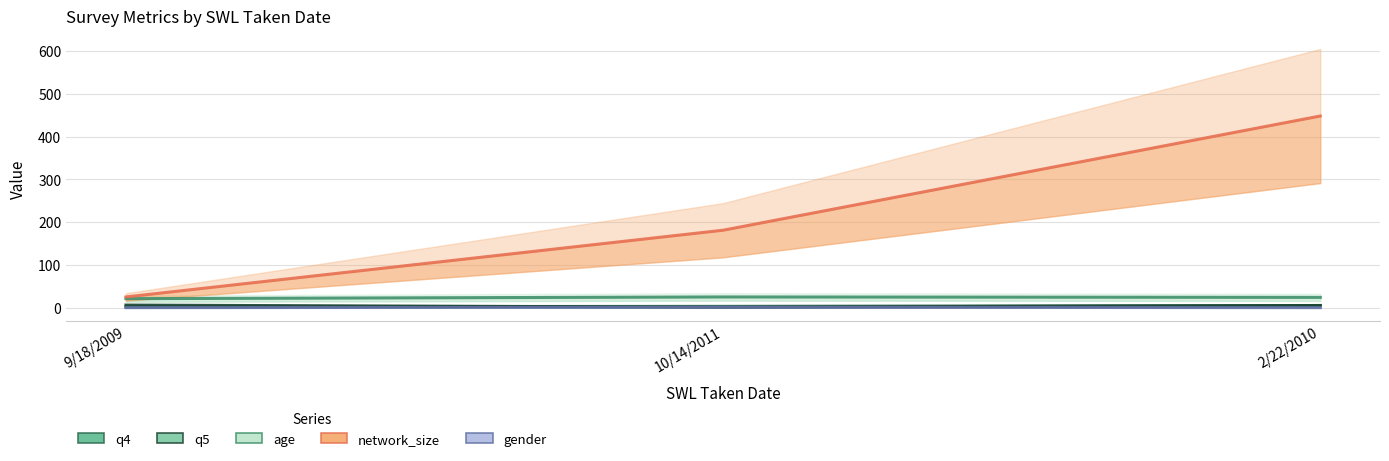

Is it true that age equals 24 at 2/22/2010?

True